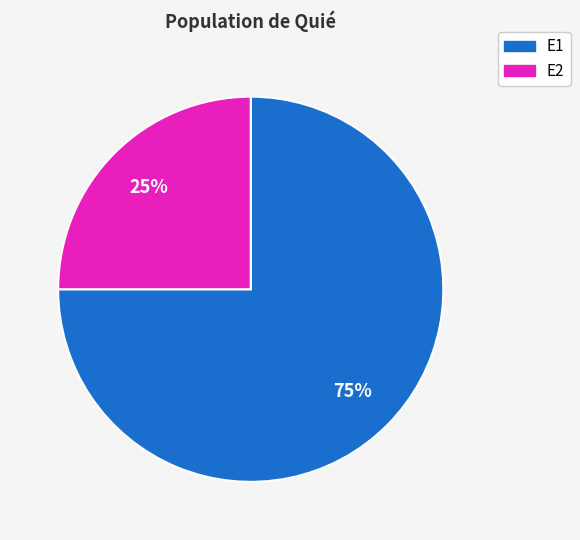

Between E1 and E2, which is larger?

E1